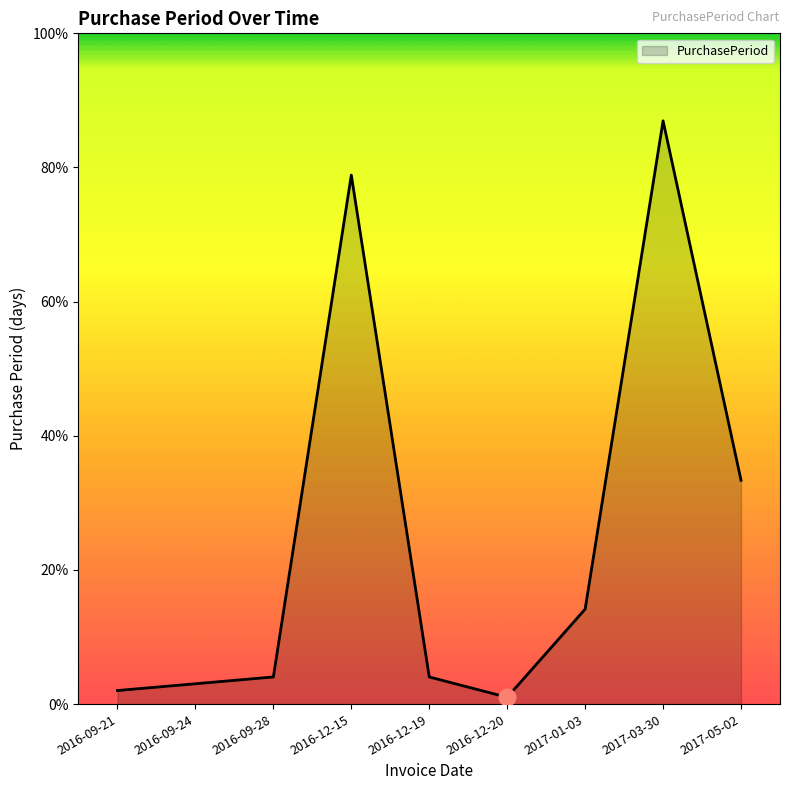

What is the maximum value shown in the chart?

86